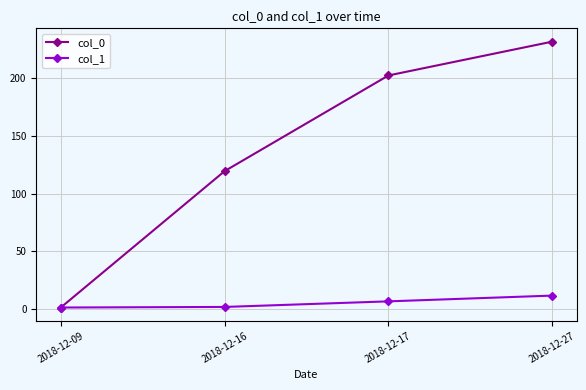

How many values in the col_1 series exceed 6?

2